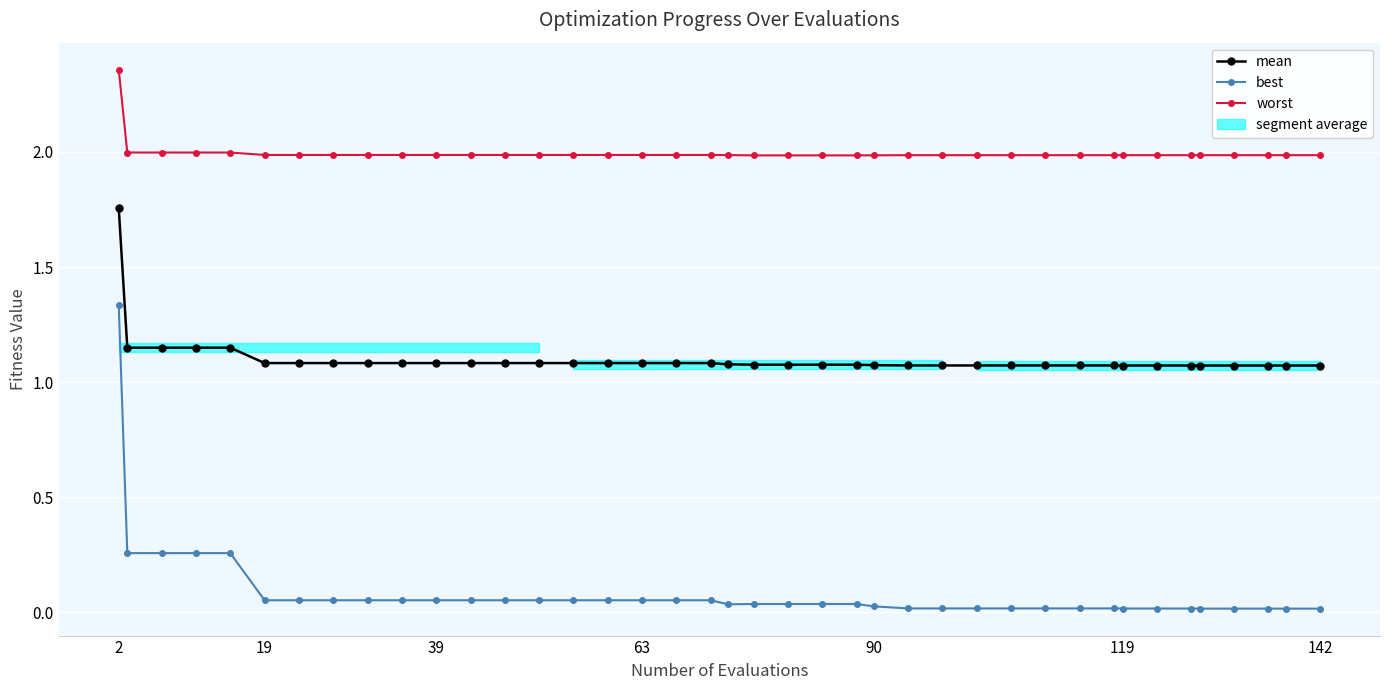

The best series shows 0.3 at 90. True or false?

False